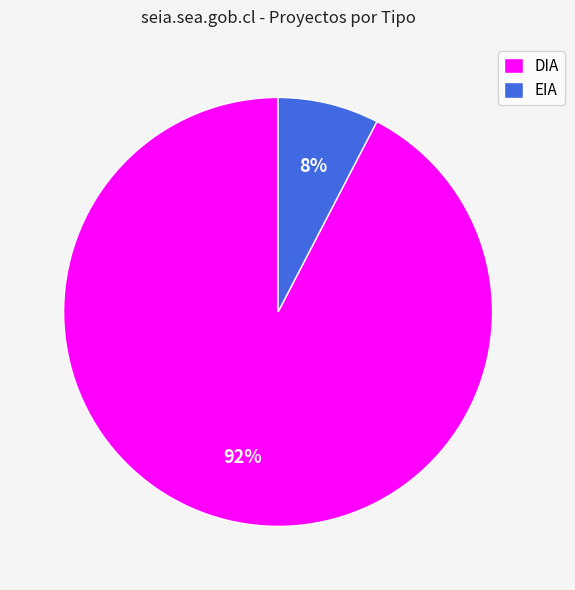

To the nearest percent, what percentage of the pie is EIA?

8%